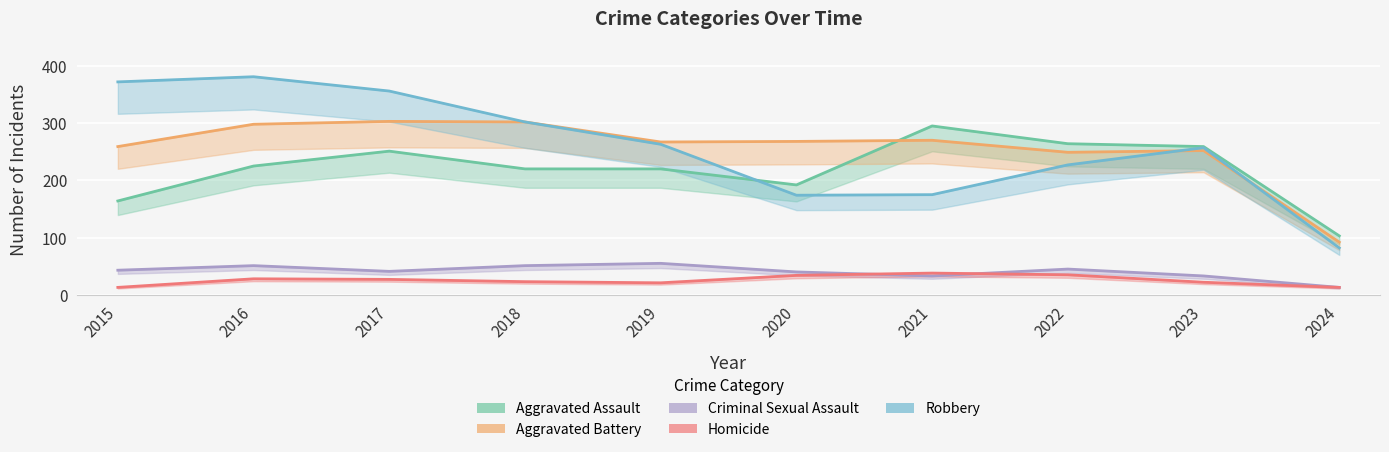

The Criminal Sexual Assault series shows 45 at 2022. True or false?

True